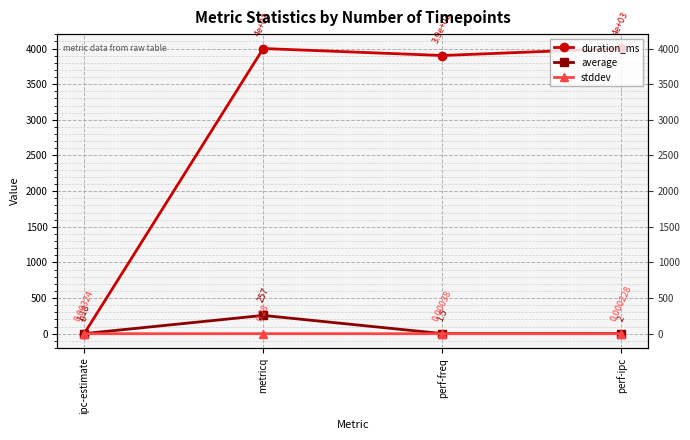

At which category does the chart reach its peak across all series?

perf-ipc